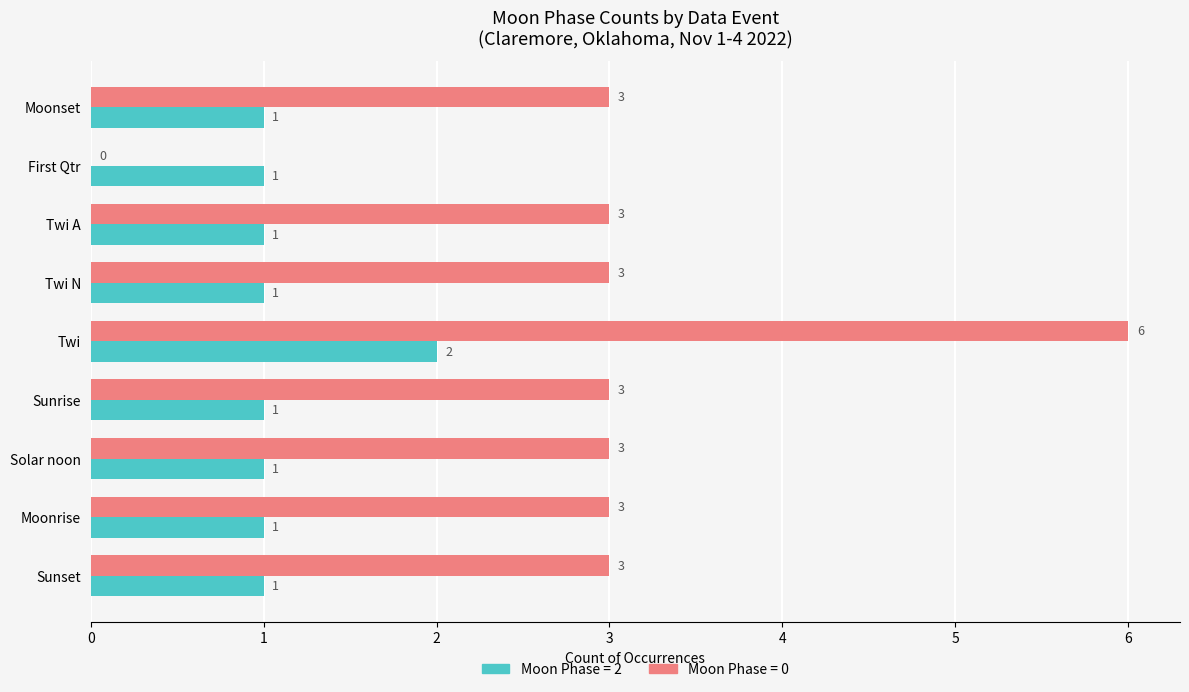

What is the total value across all series at Sunrise?

4